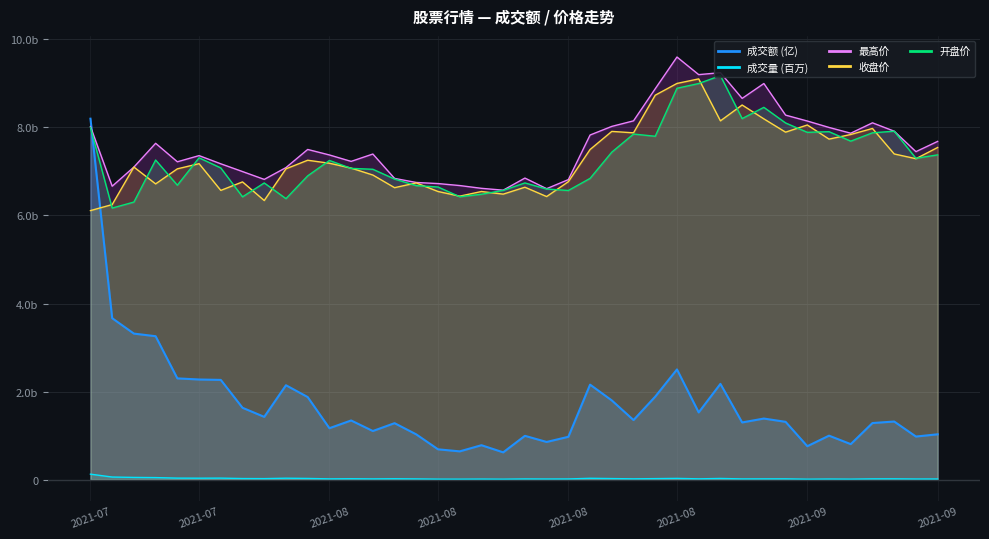

Where is the first local maximum for 最高?

2021-07-27